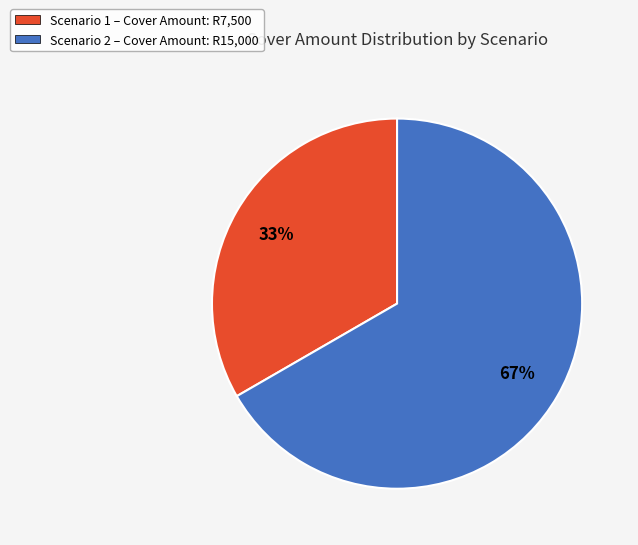

Which category accounts for the majority?

Scenario 2 – Cover Amount: R15,000